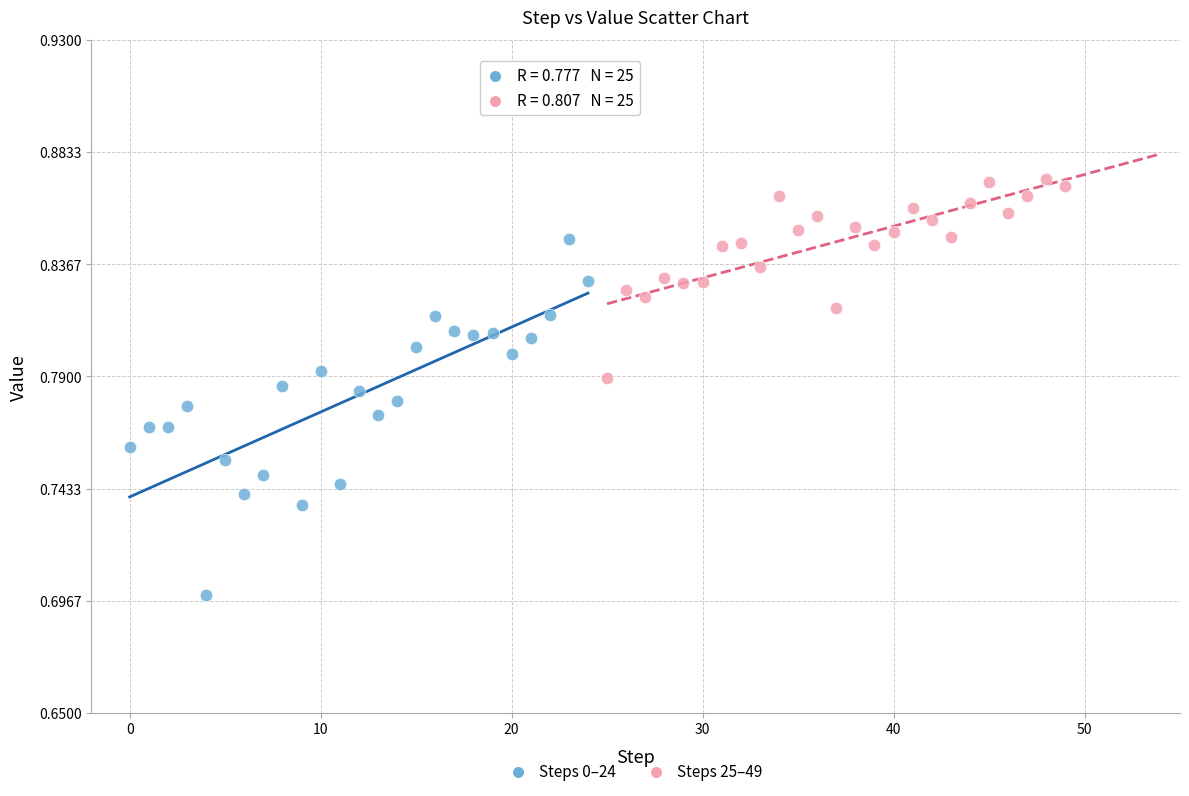

Which series has the largest Y range (max minus min)?

Steps 0–24